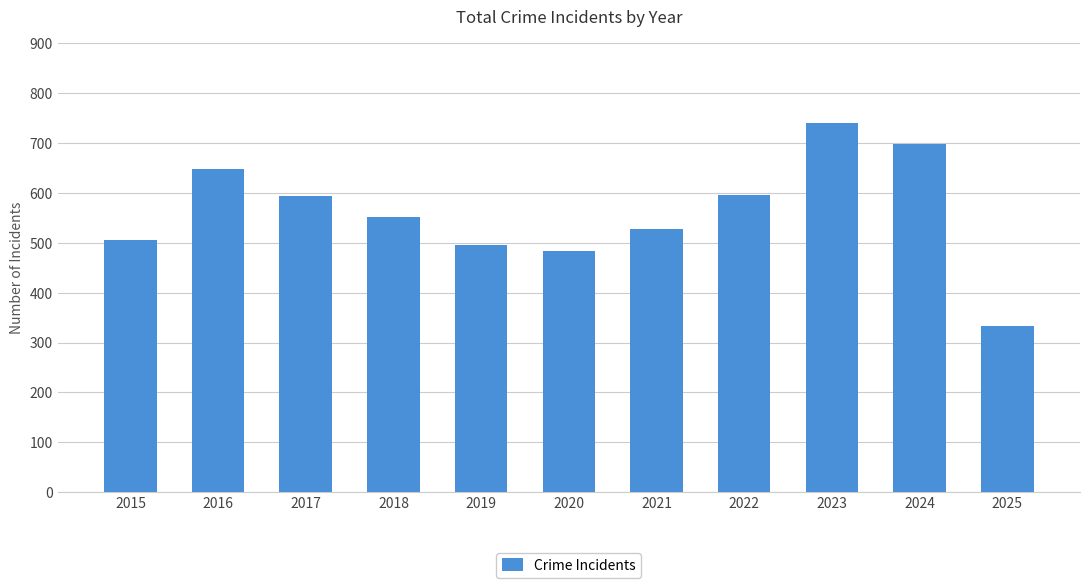

Between 2019 and 2018, which is larger?

2018